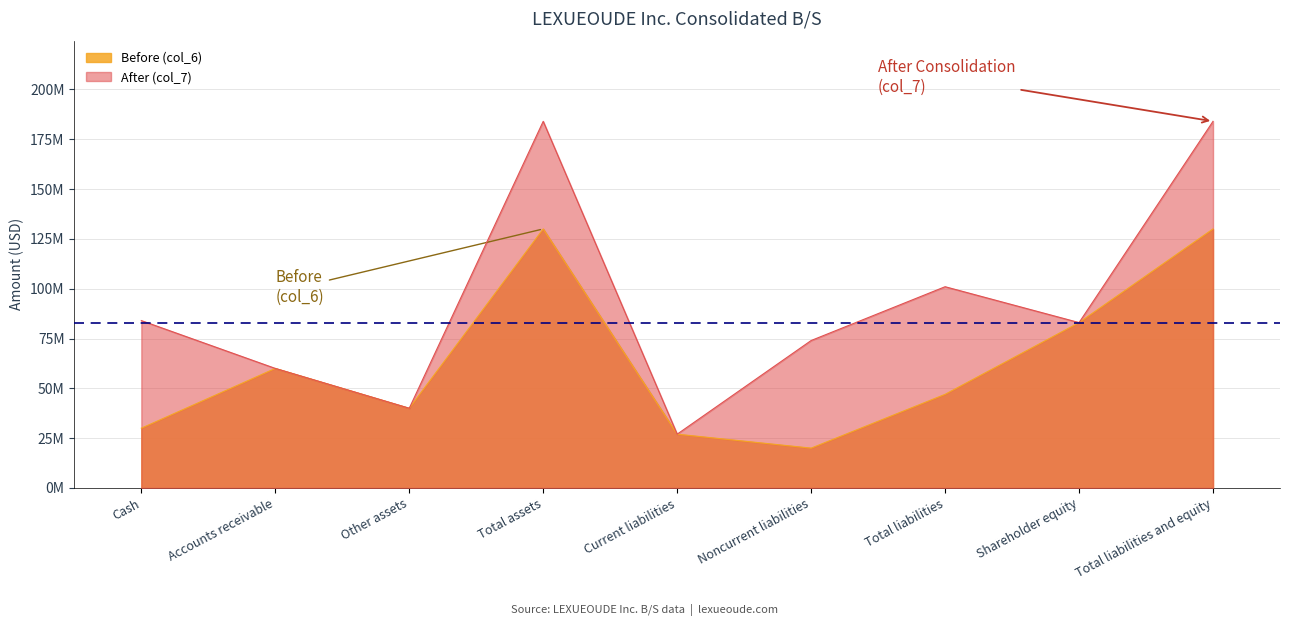

Reading left to right, list all the values displayed in this chart.

Before (col_6): Cash=30000000	Accounts receivable=60000000	Other assets=40000000	Total assets=130000000	Current liabilities=27000000	Noncurrent liabilities=20000000	Total liabilities=47000000	Shareholder equity=83000000	Total liabilities and equity=130000000
After (col_7): Cash=84000000	Accounts receivable=60000000	Other assets=40000000	Total assets=184000000	Current liabilities=27000000	Noncurrent liabilities=74000000	Total liabilities=101000000	Shareholder equity=83000000	Total liabilities and equity=184000000